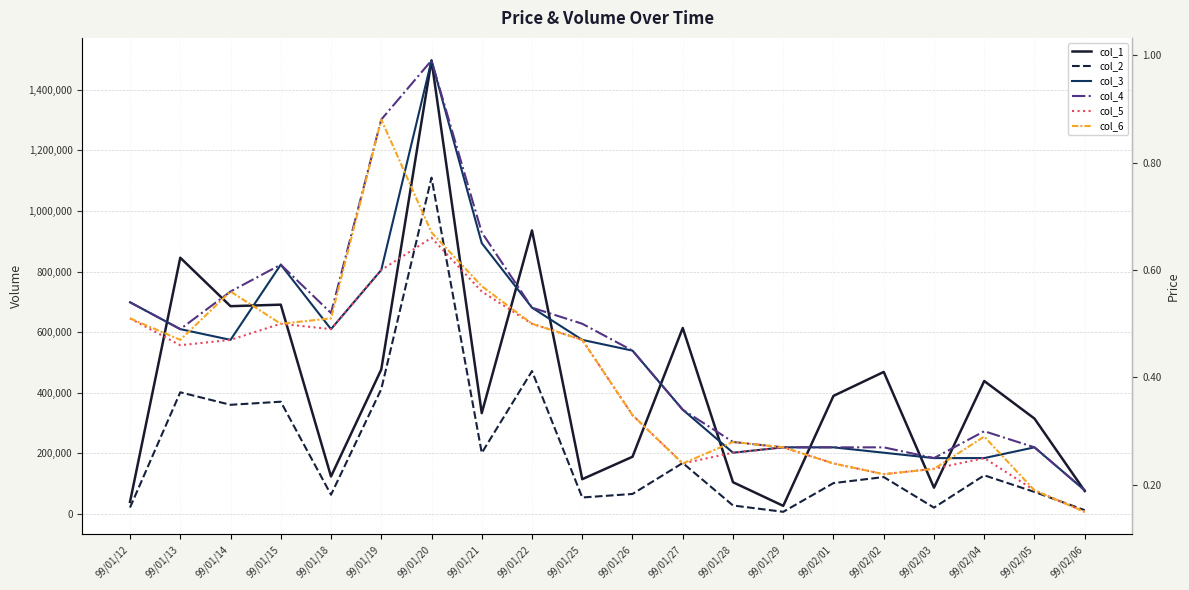

At which category does col_5 reach its first local peak?

99/01/15